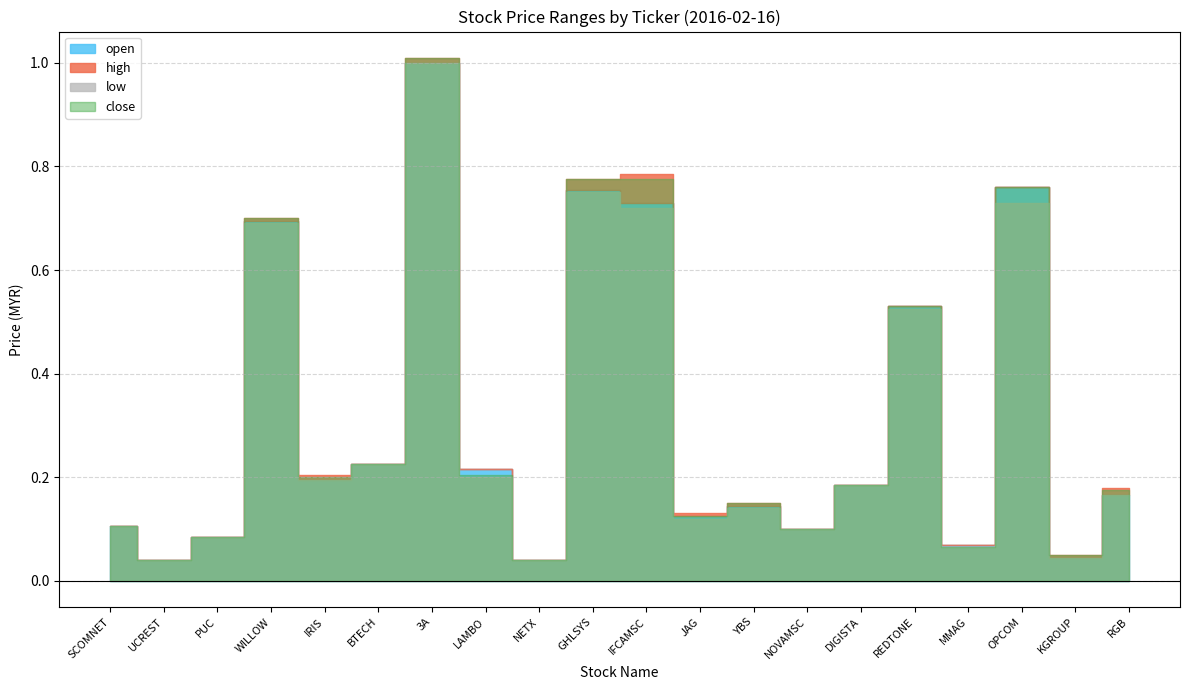

What is the average value of the high series?

0.3